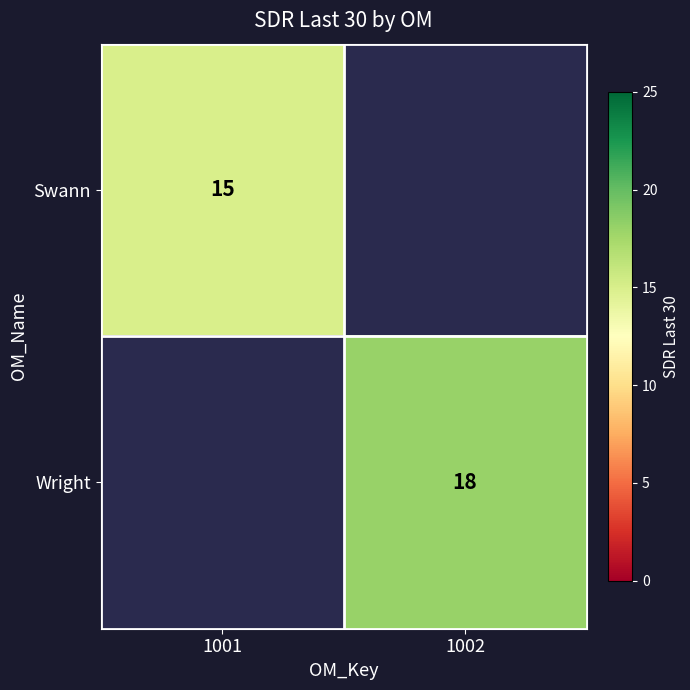

Is the value of Swann at 1001 greater than the value of Wright at 1002?

No